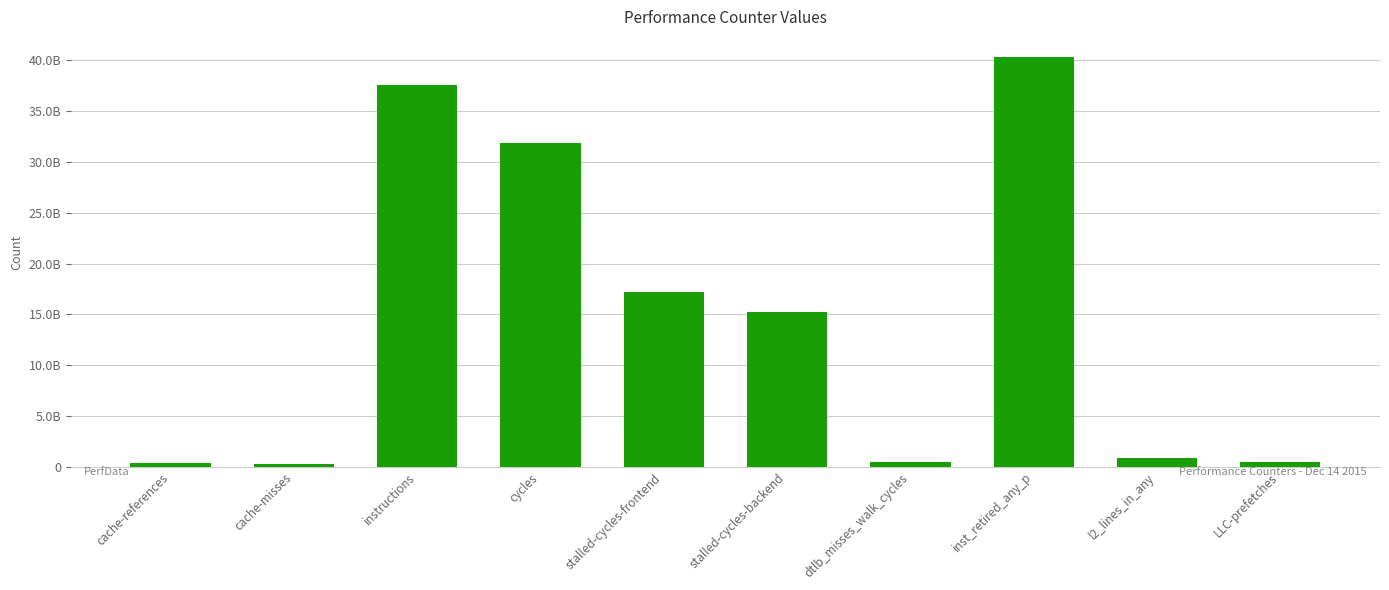

Are the bars horizontal?

No